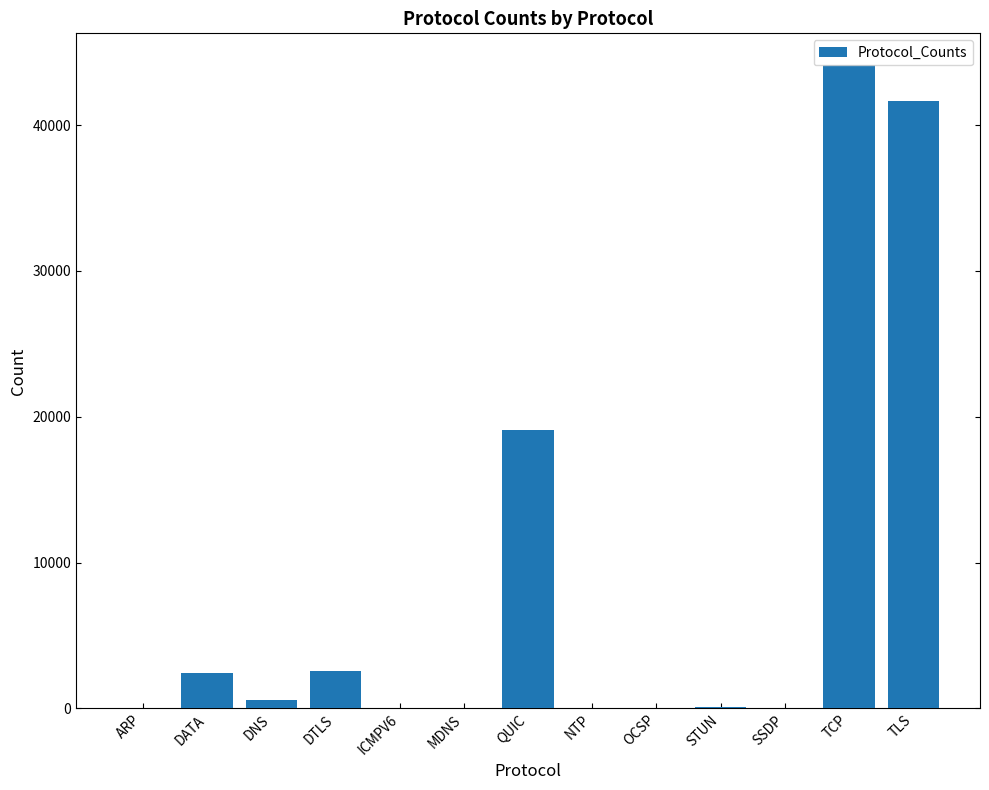

How many series are shown in this chart?

1